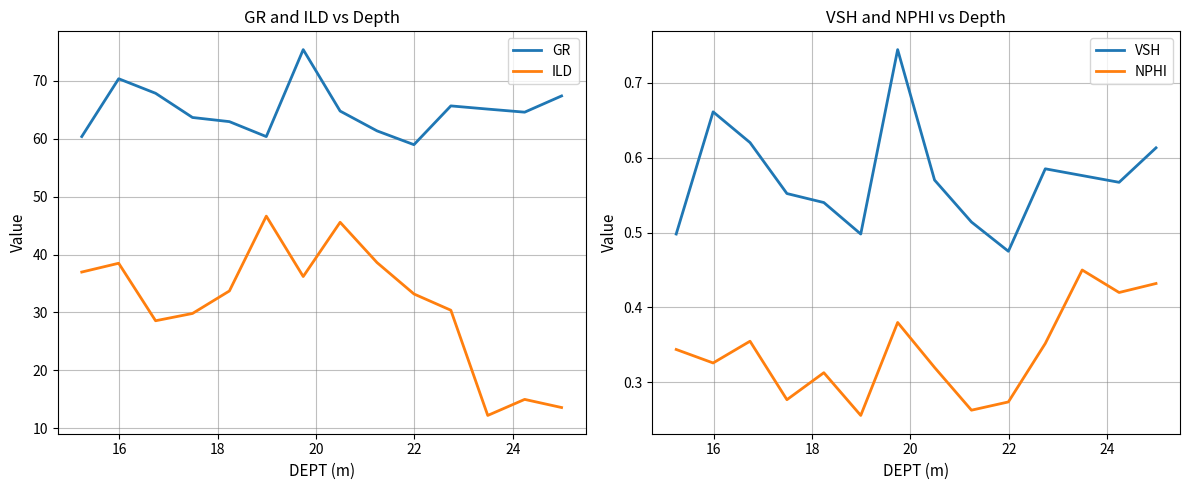

True or false: VSH and ILD intersect in this chart.

False